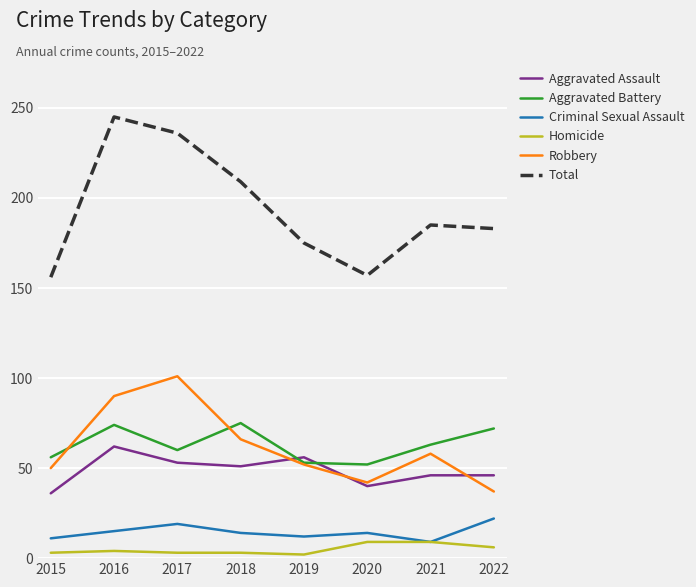

Does the chart have visible grid lines?

Yes